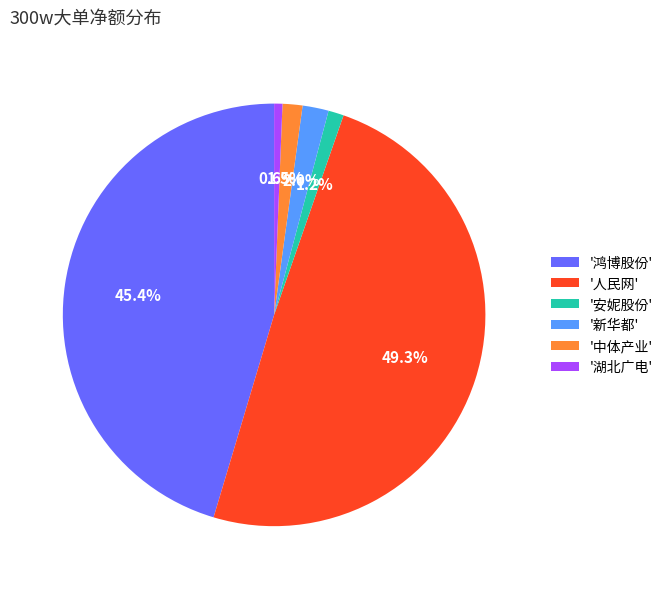

To the nearest percent, what is the average slice percentage?

17%